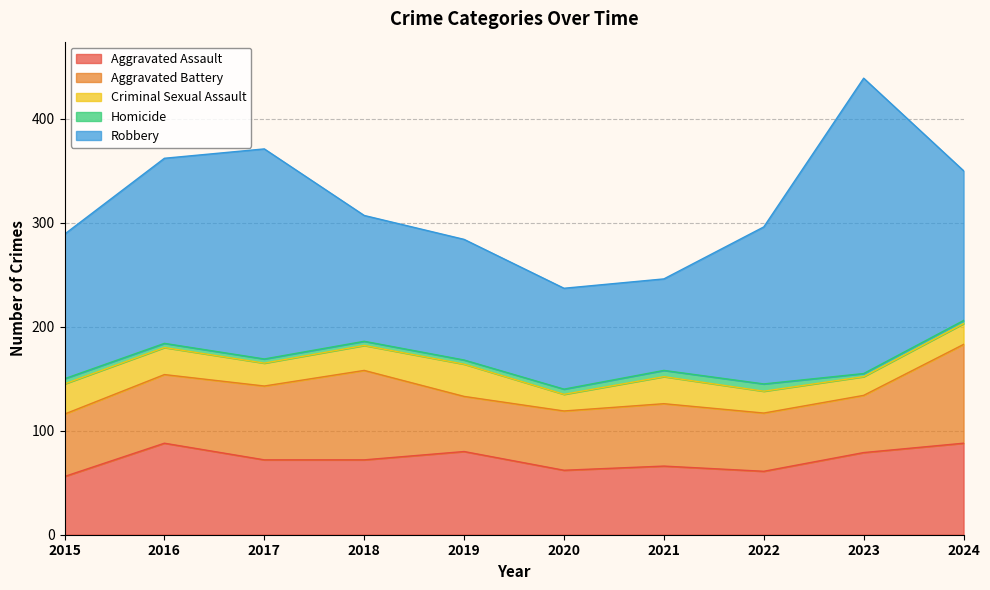

At which category does the chart reach its minimum across all series?

2023